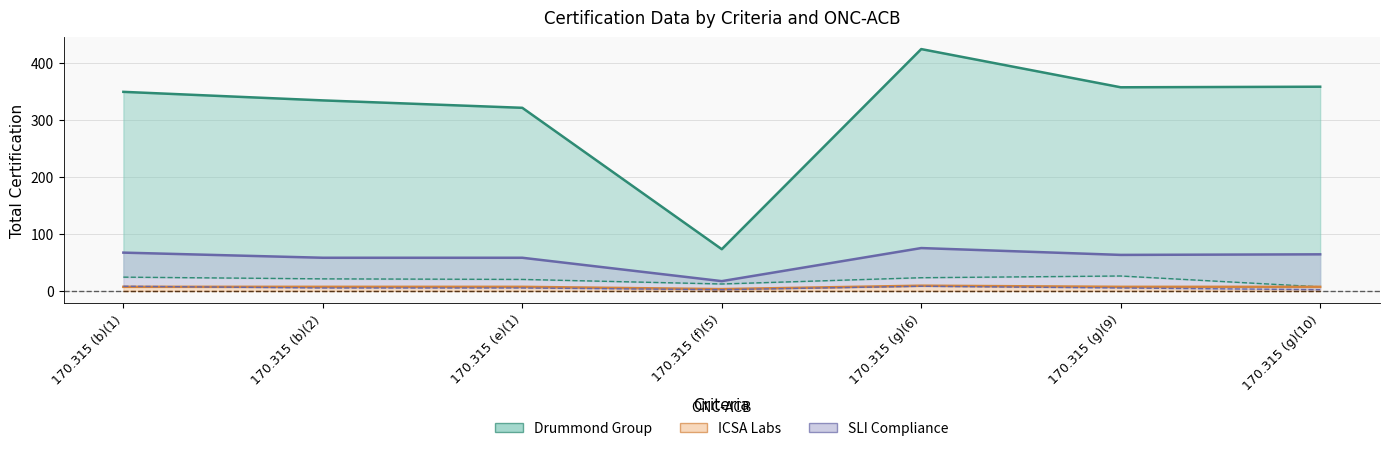

The ICSA Labs series shows 9 at 170.315 (g)(6). True or false?

True